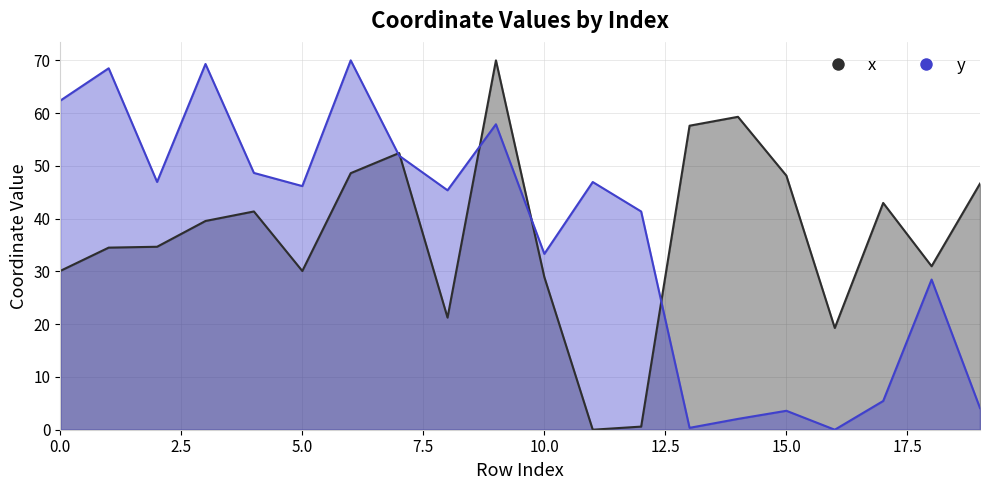

At 12, list the series in order from smallest to largest.

x, y